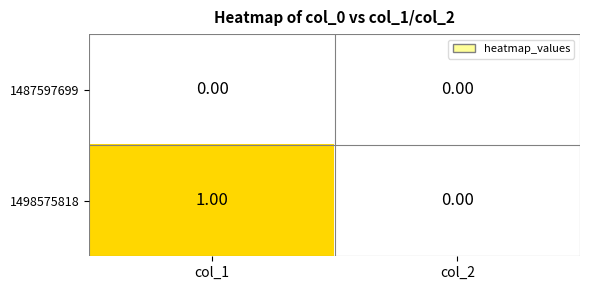

Rank the series at col_1 from lowest to highest value.

1487597699, 1498575818